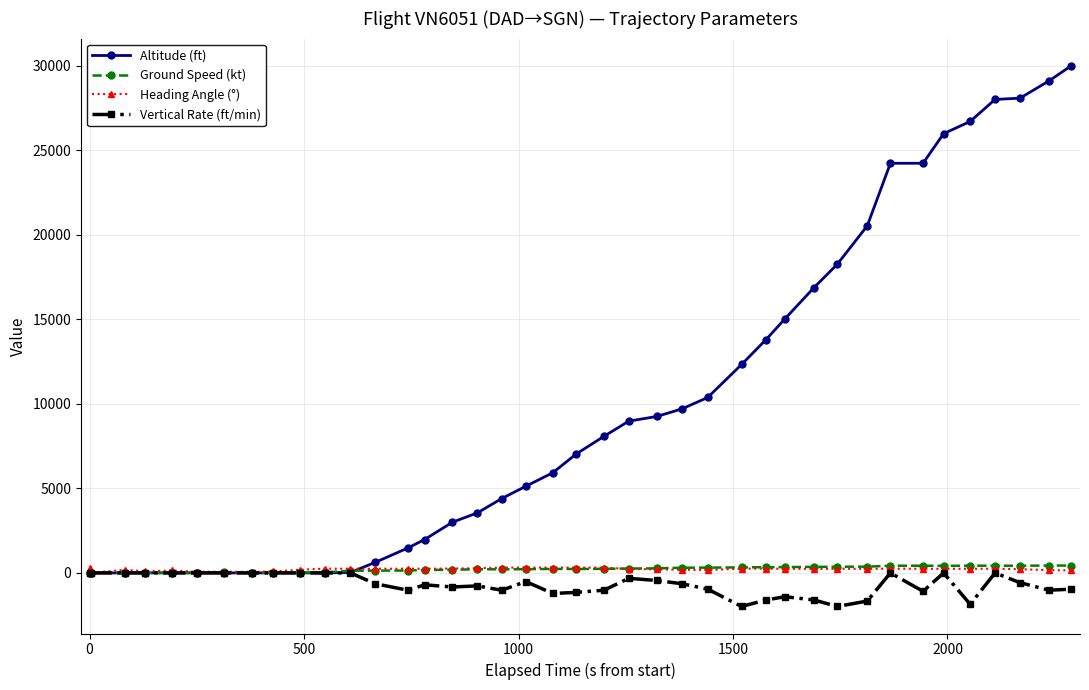

Which series has the largest range (max minus min)?

Altitude (ft)